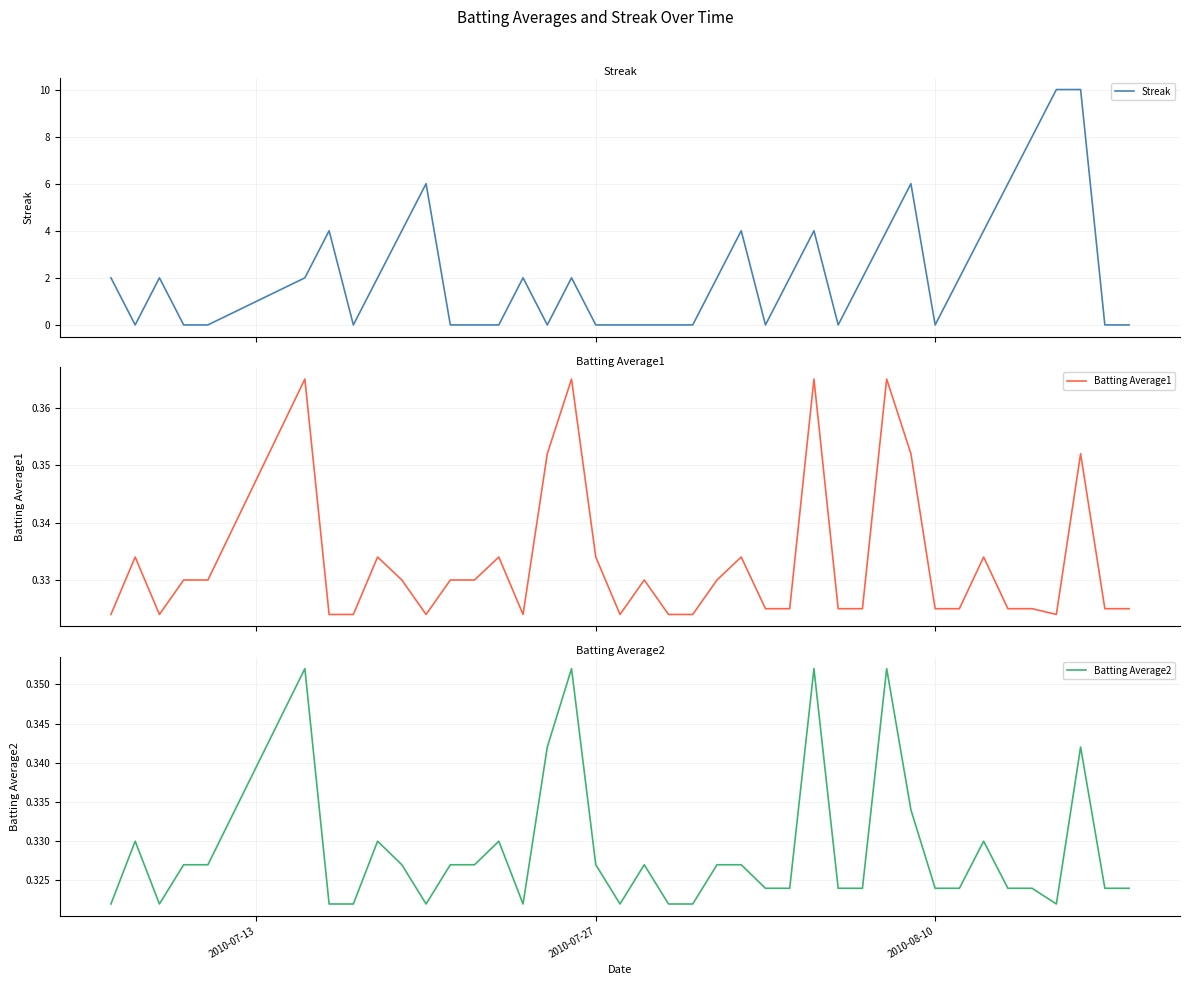

In Streak, how many points are lower than both neighbors (excluding endpoints)?

6